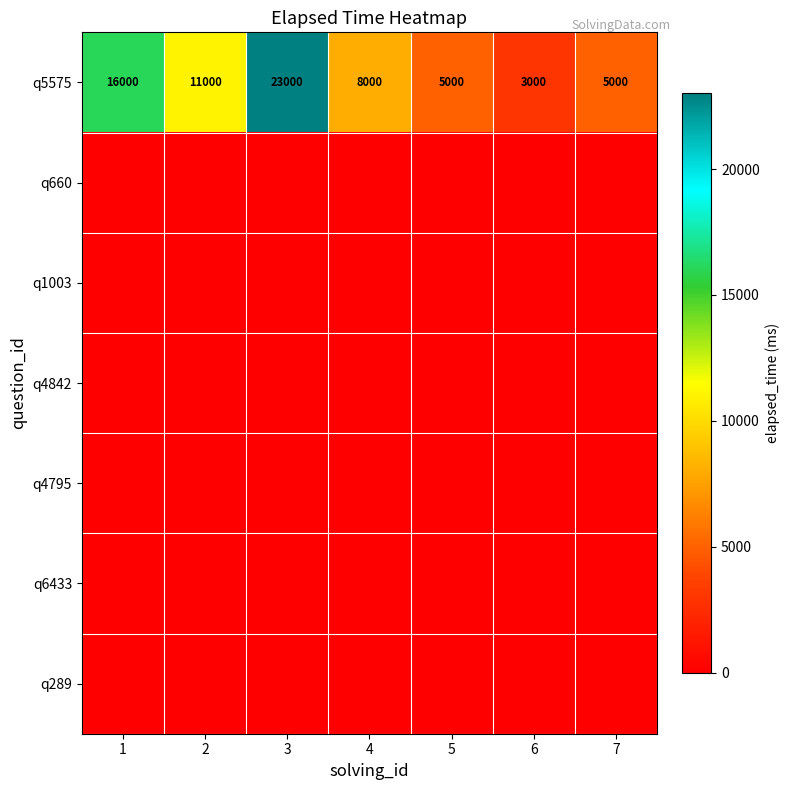

What is the difference between the maximum and minimum values in the q5575 series?

20000